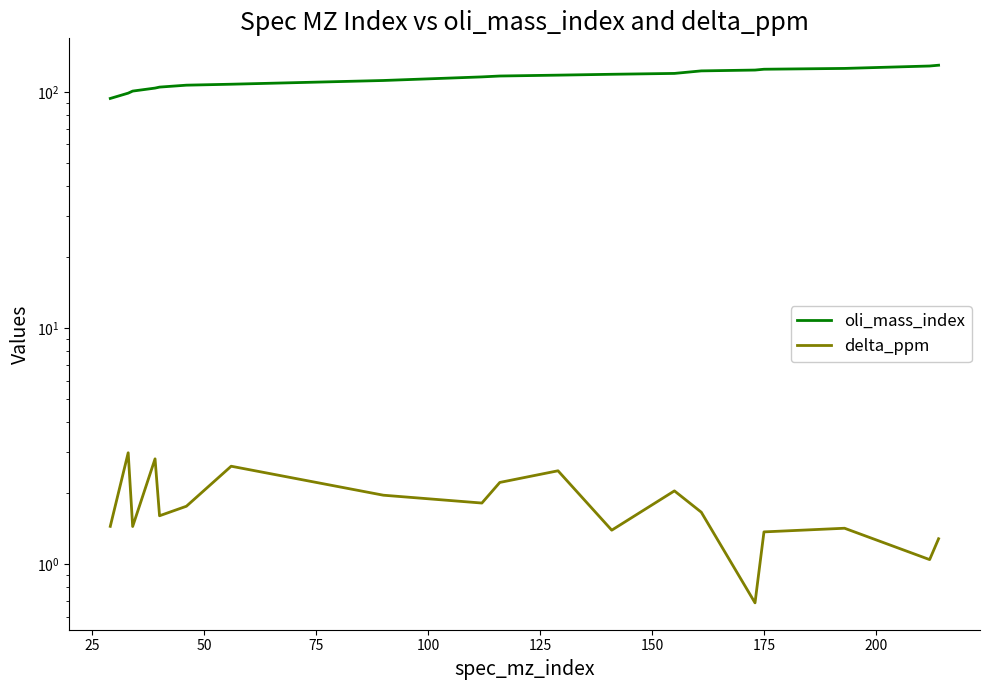

How many values in the delta_ppm series are below 1?

1